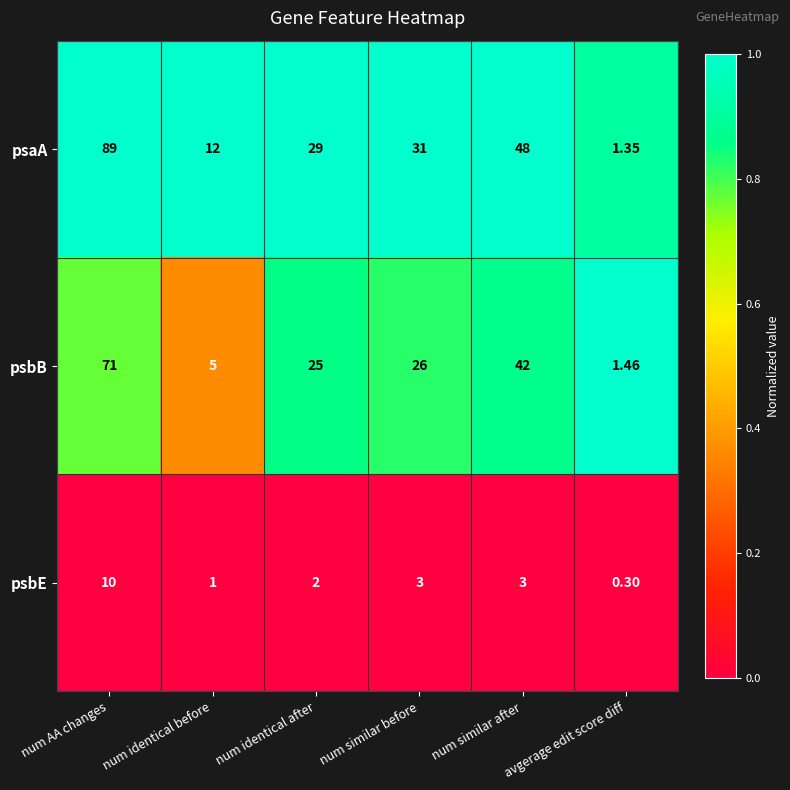

Is the value of psaA at num identical after greater than the value of psbE at num identical after?

Yes